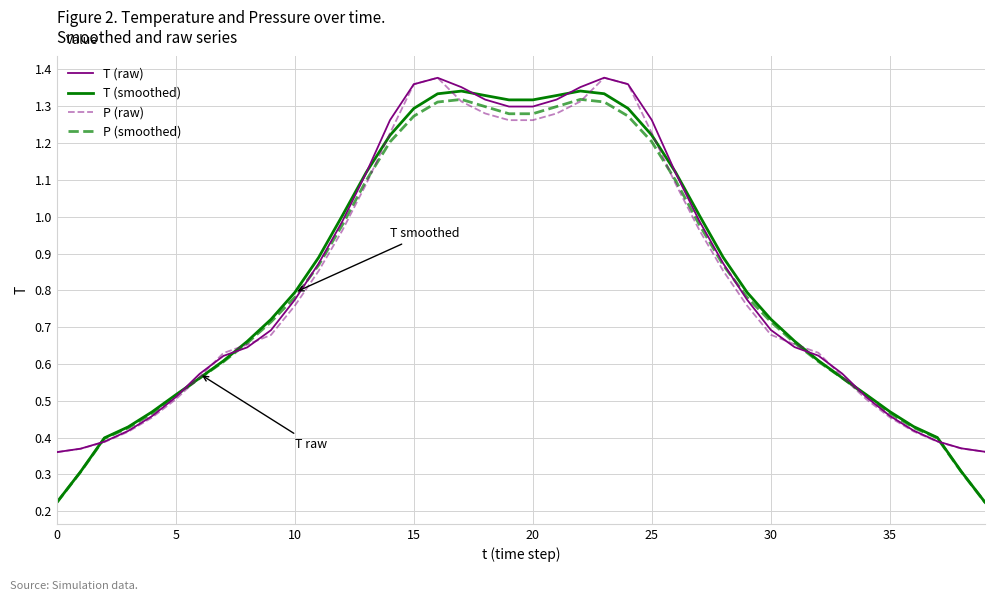

Which series has the widest spread of values?

T (smoothed)